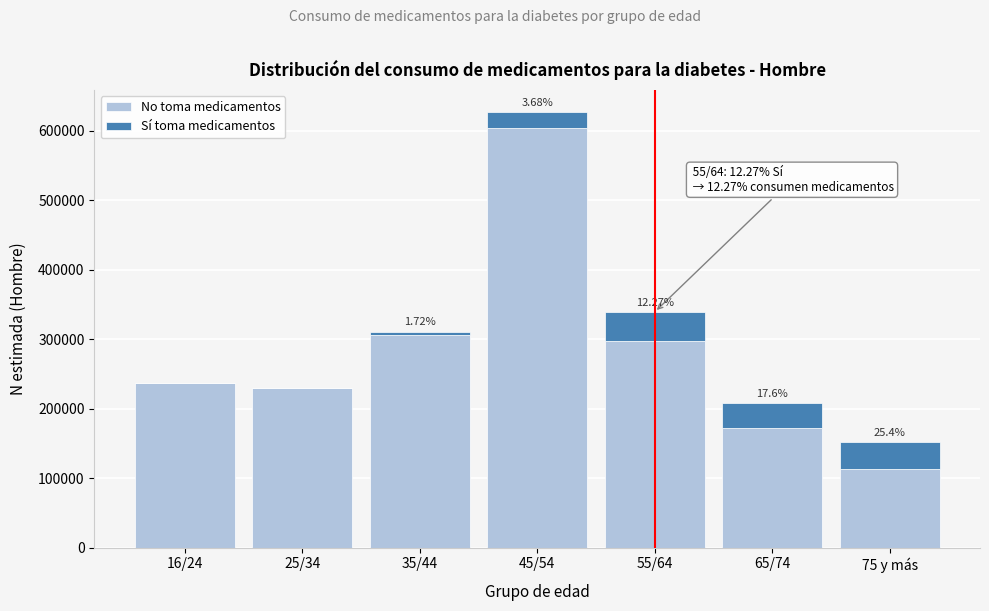

What is the sum of all No toma medicamentos values?

1957324